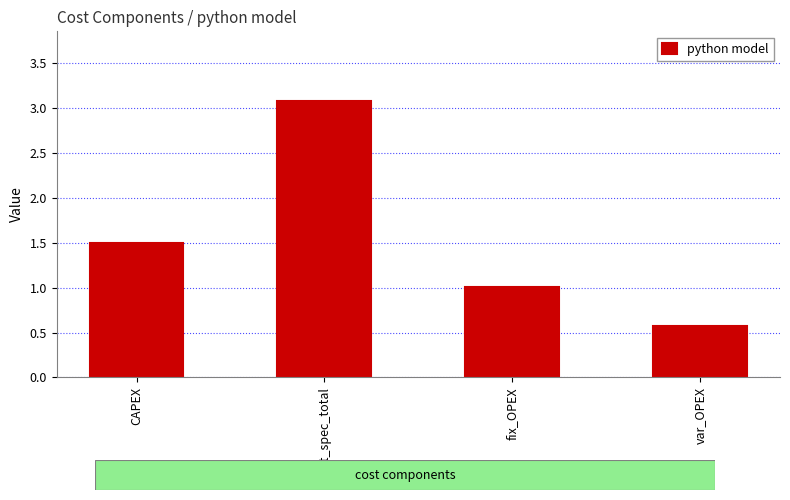

What is the sum of the values at cost_spec_total and var_OPEX?

3.7